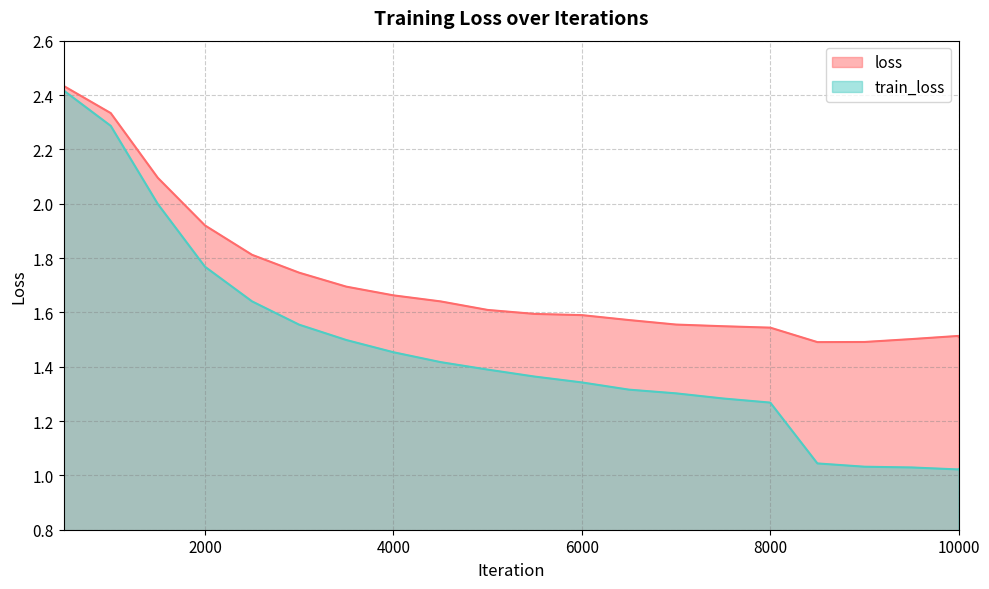

At which category is the sum across all series the highest?

500